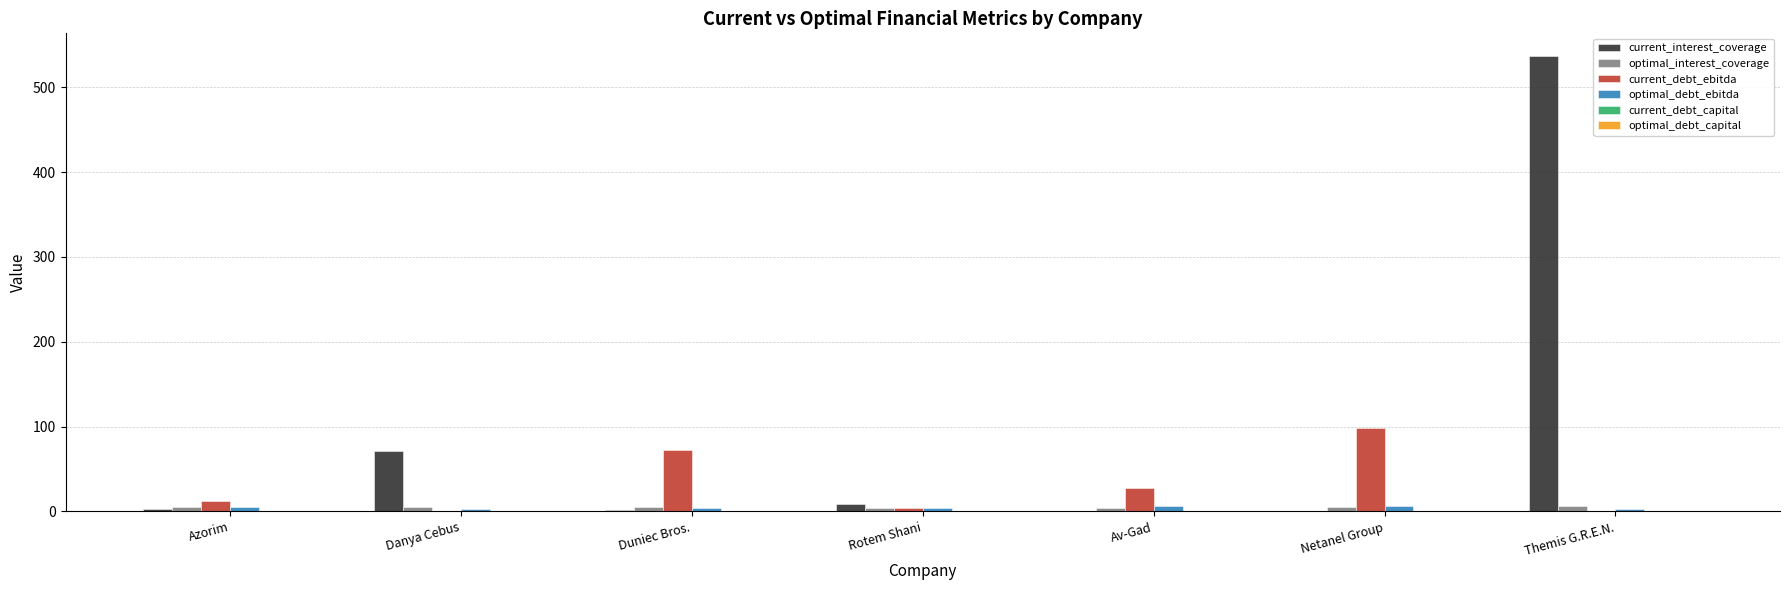

What is the sum of all current_interest_coverage values?

622.1